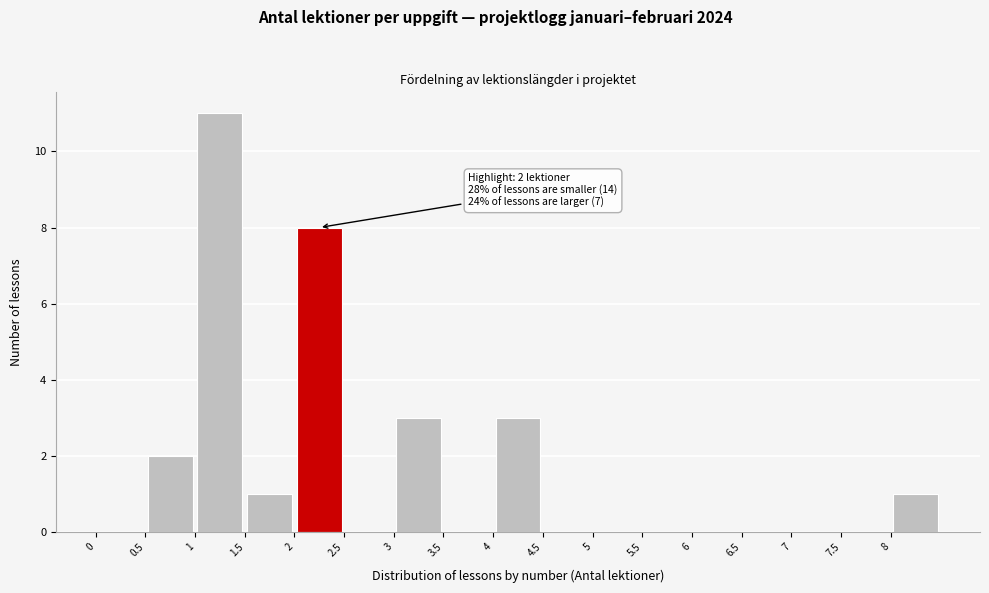

Over which range of the x-axis is the bar tallest?

1.0 to 1.5